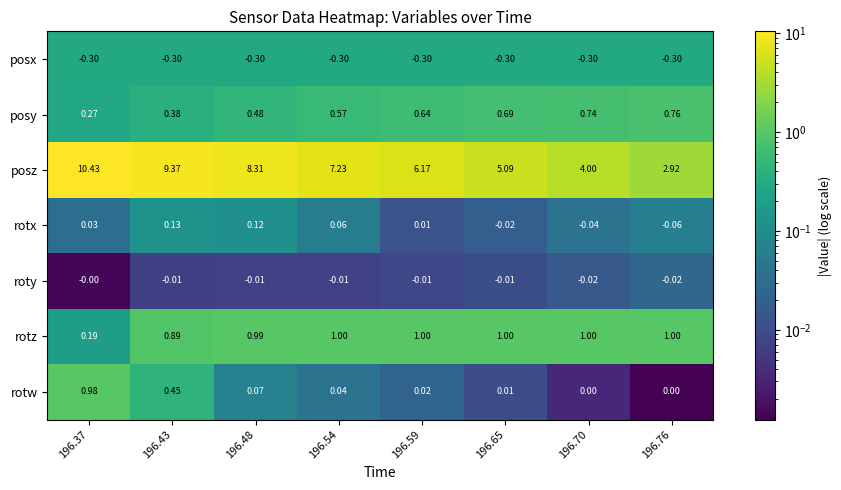

What is the greatest value displayed?

10.4